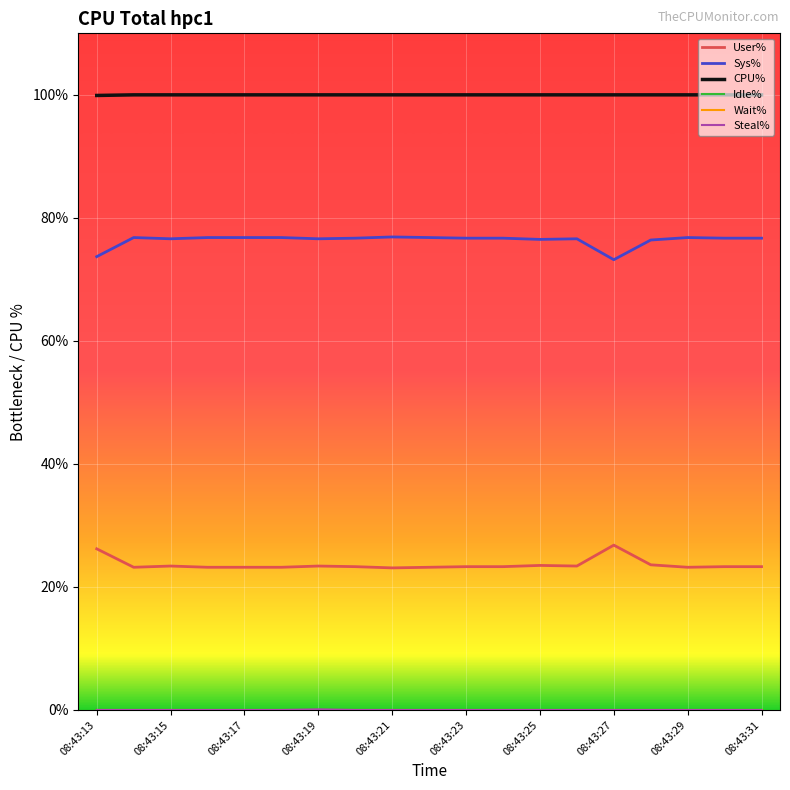

Does the chart display data point markers on the line(s)?

No